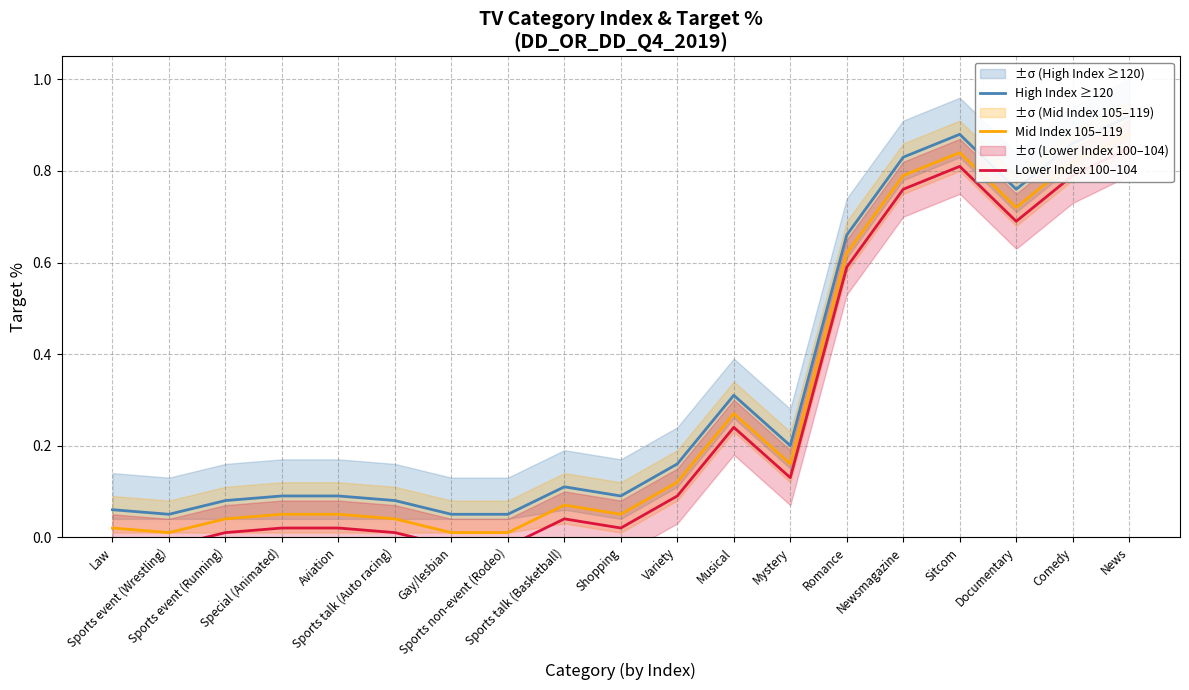

True or false: Mid Index 105–119 and High Index ≥120 intersect in this chart.

False